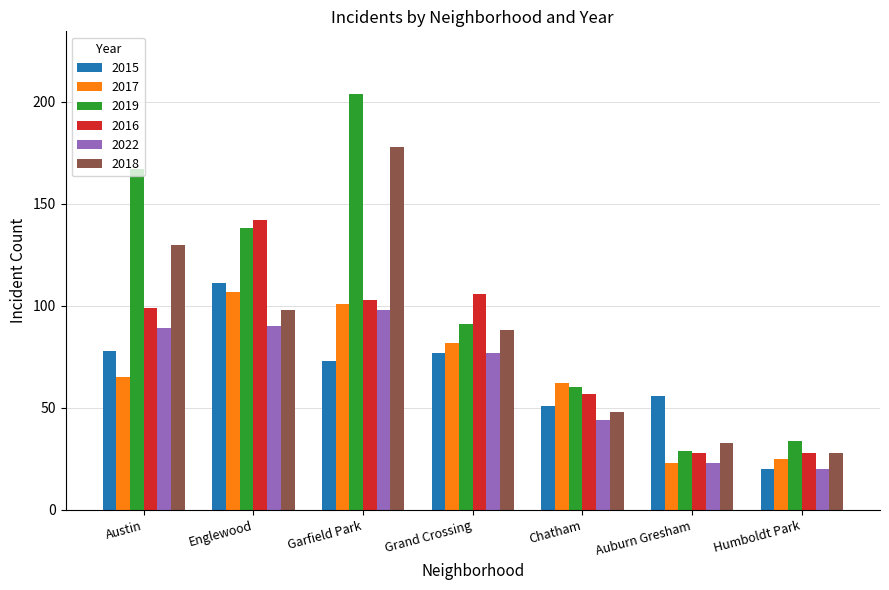

How many distinct data groups are displayed?

6